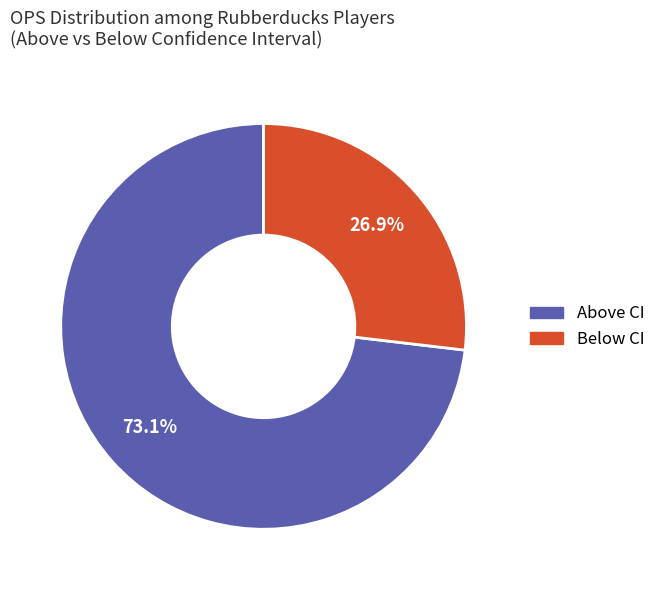

Is there a majority slice in this chart?

Yes